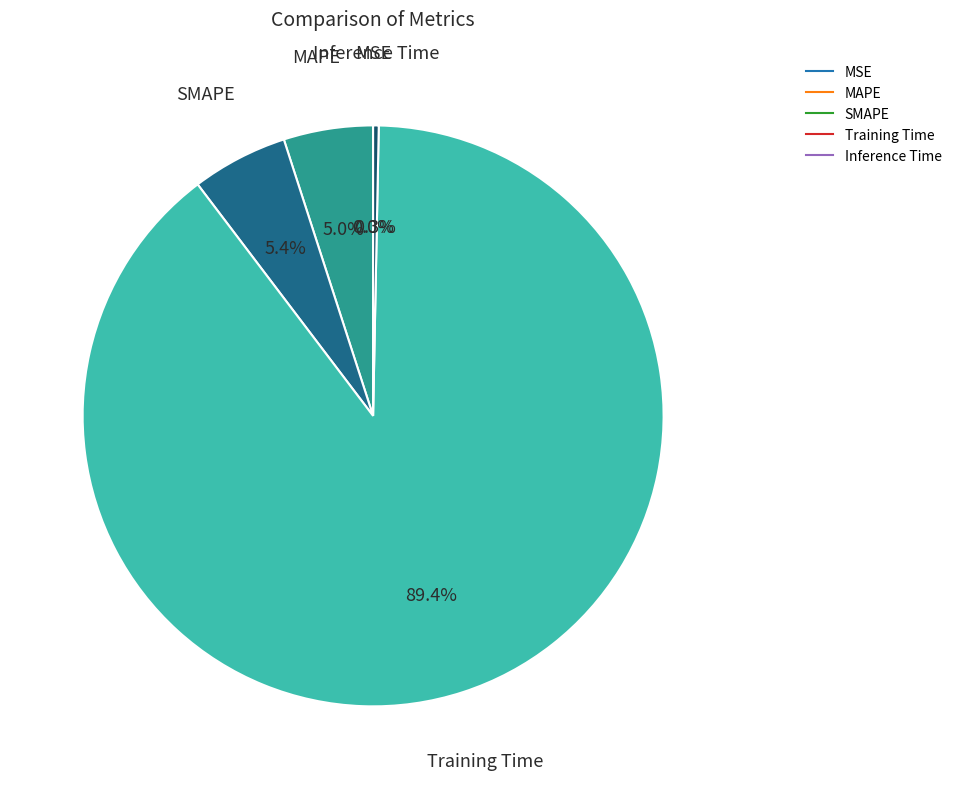

Rank the categories by value from lowest to highest.

MSE, Inference Time, MAPE, SMAPE, Training Time